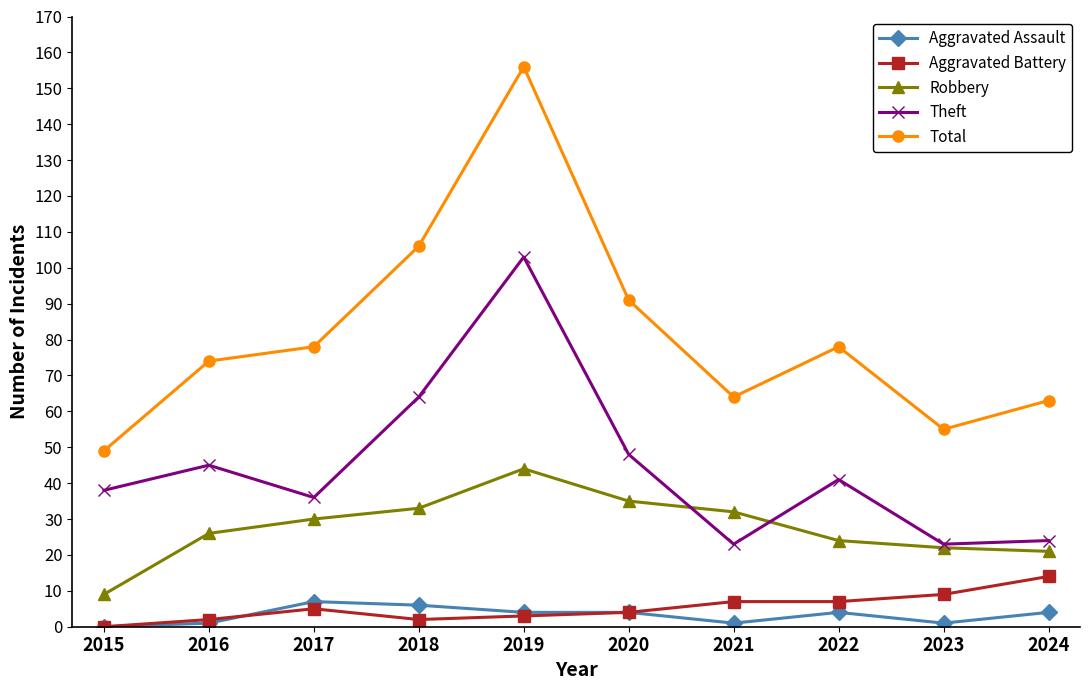

Where is the first local minimum for Total?

2021